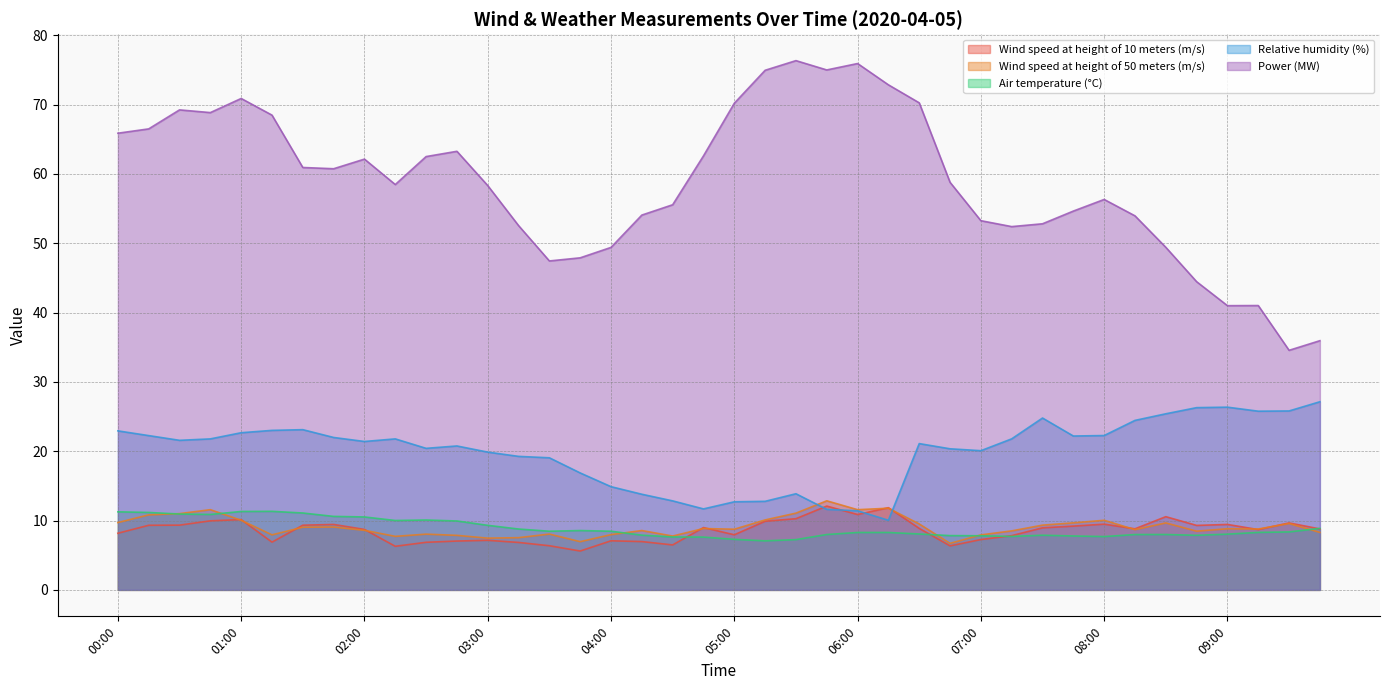

What position from the left is 07:45?

32